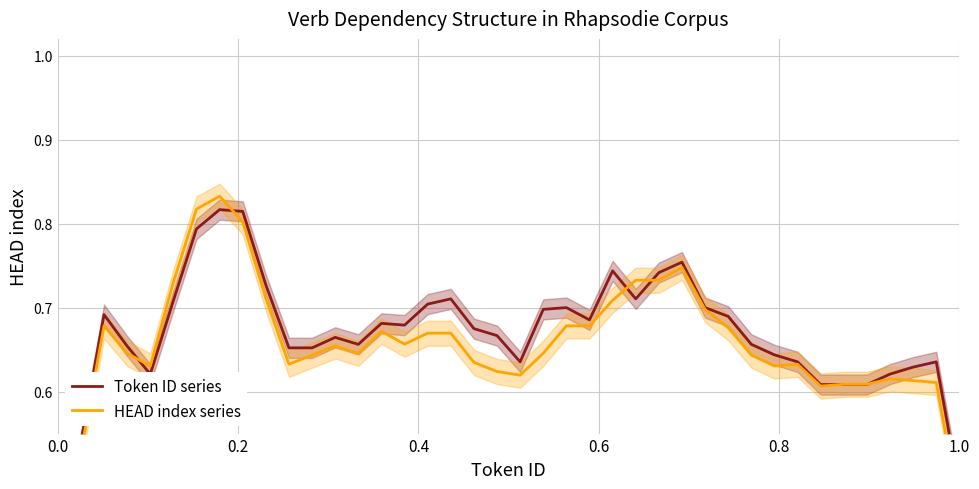

Which series ends up on top after the final intersection of HEAD index series and Token ID series?

Token ID series